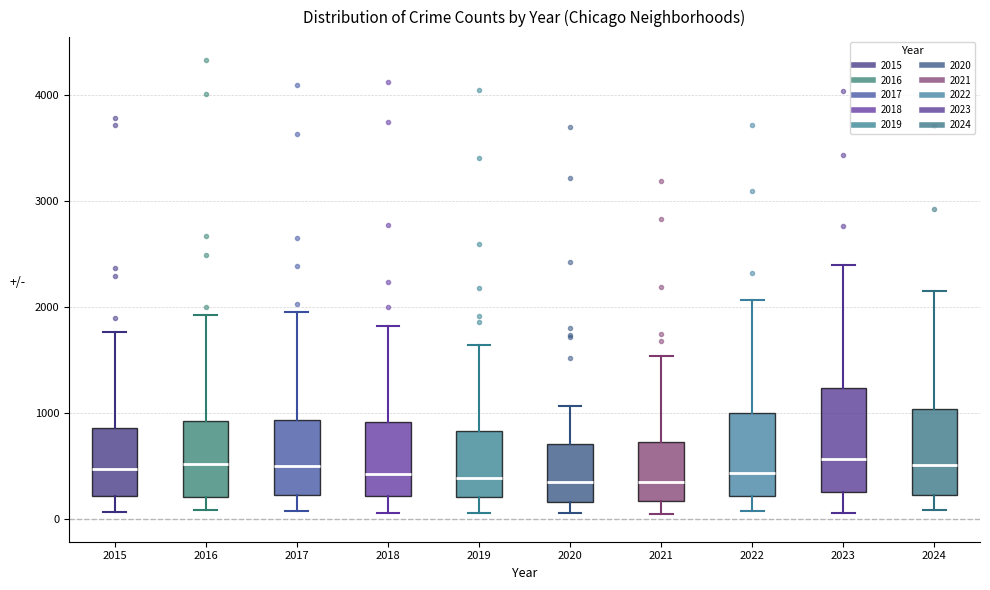

Where does the median line of the box at x = 2021 sit on the y-axis? The values are not printed on the chart, so give them approximately, as read against the axis.

300